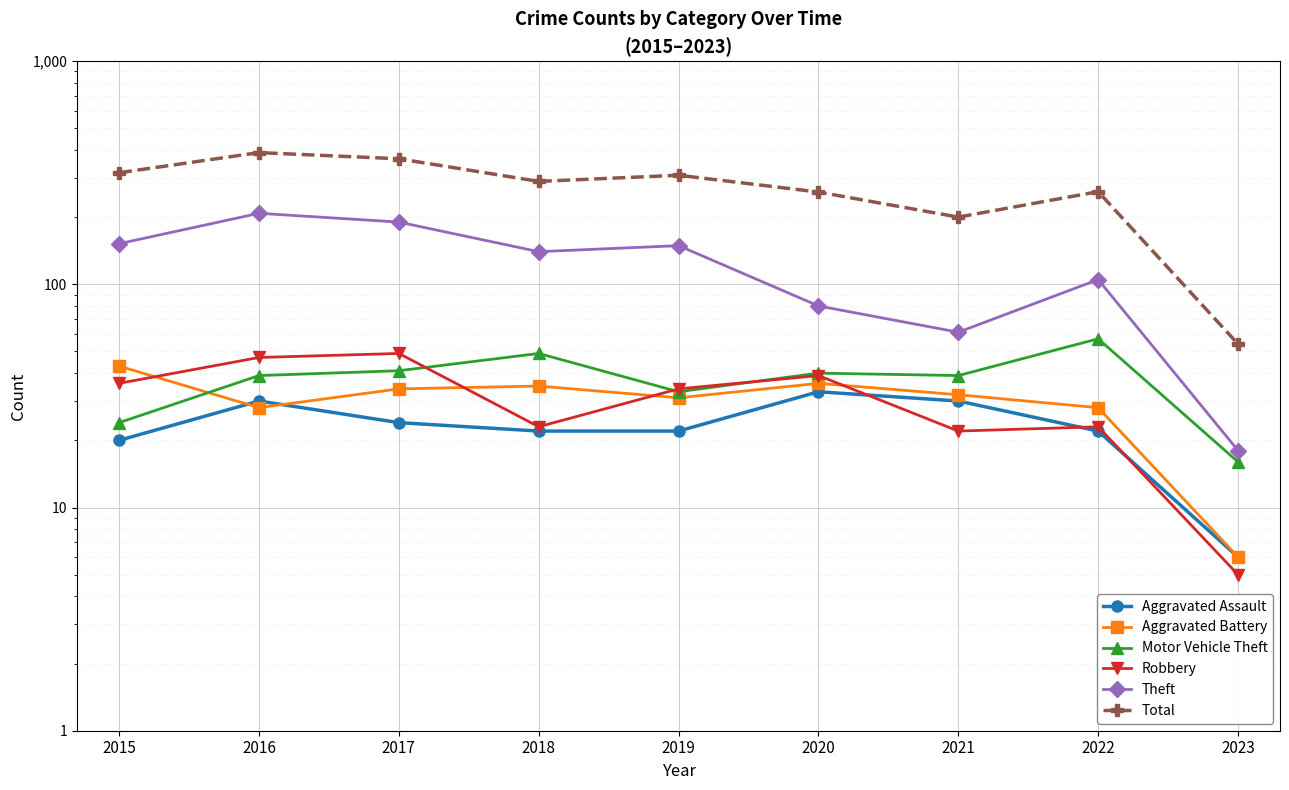

How many values in the Aggravated Battery series are below 32?

4